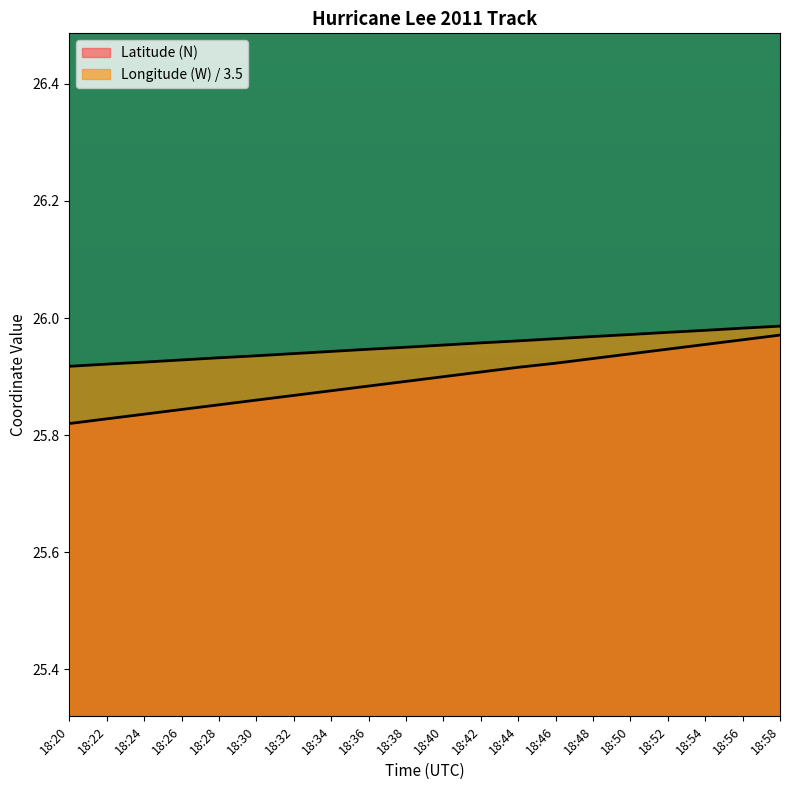

Which series has the largest range (max minus min)?

Latitude (N)